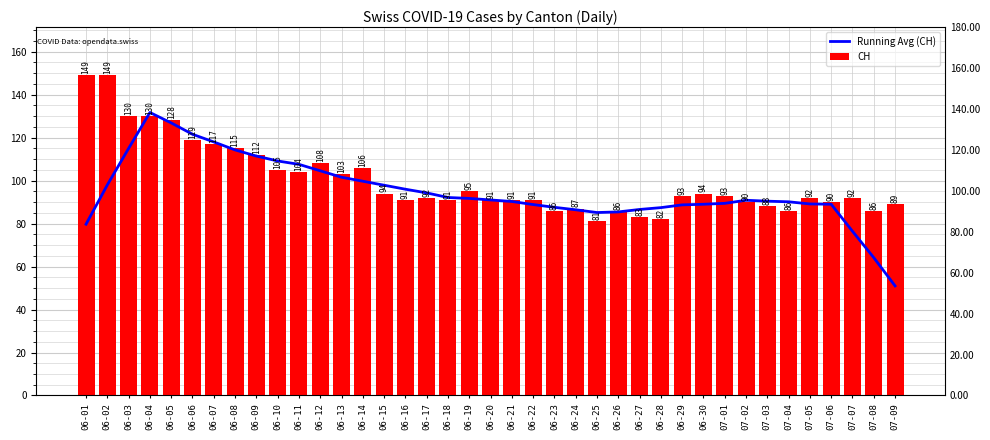

Does the chart contain stacked bars?

No